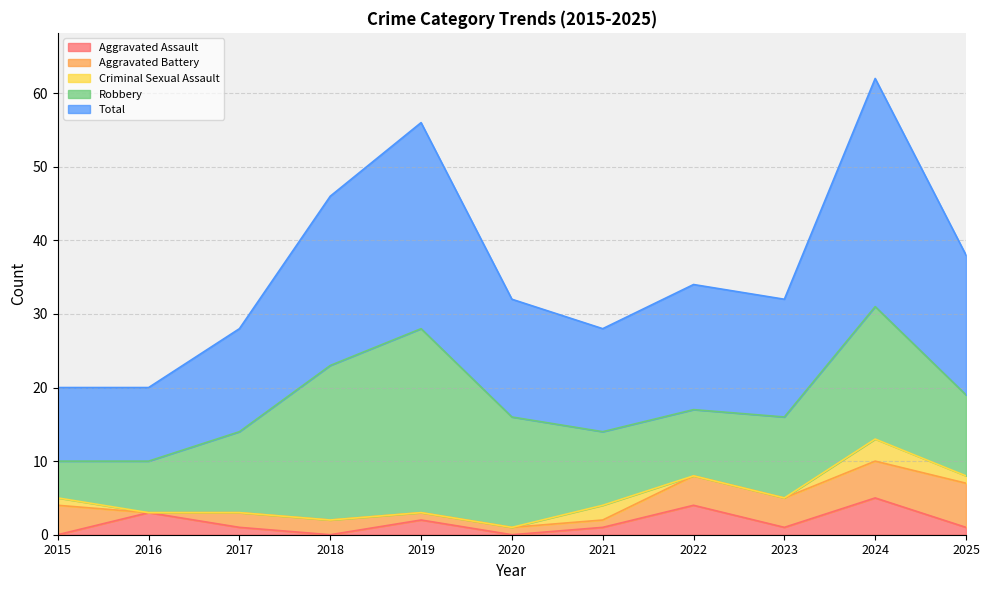

At which category does the chart reach its peak across all series?

2024